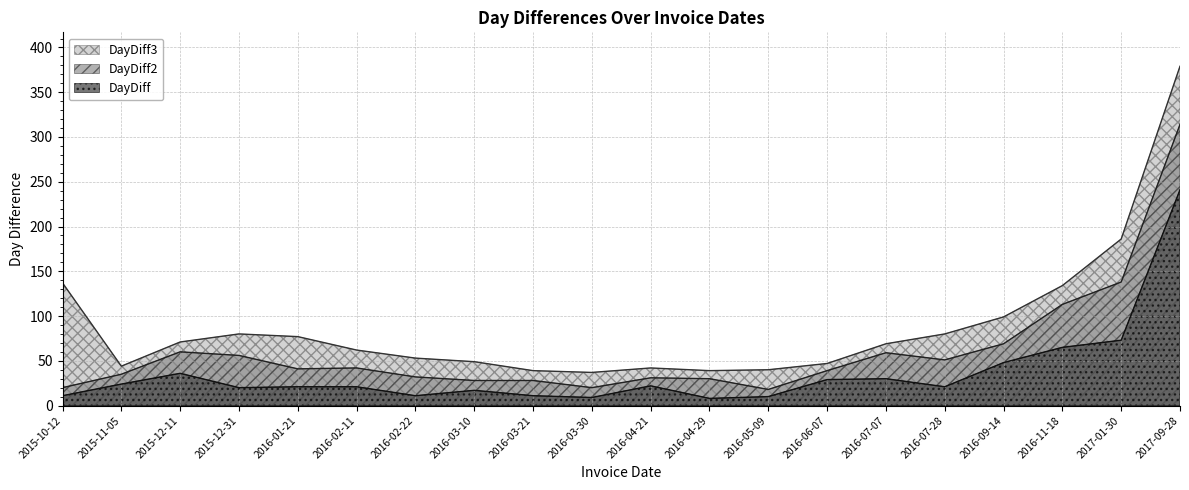

Is it true that DayDiff3 equals 42 at 2016-04-21?

True